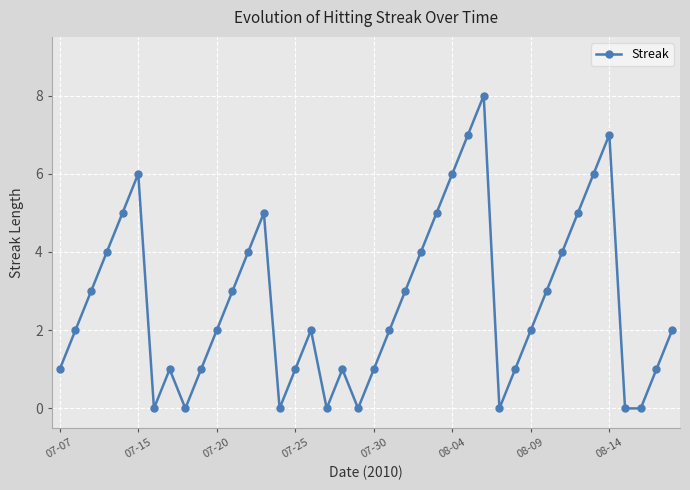

What is the maximum value shown in the chart?

8